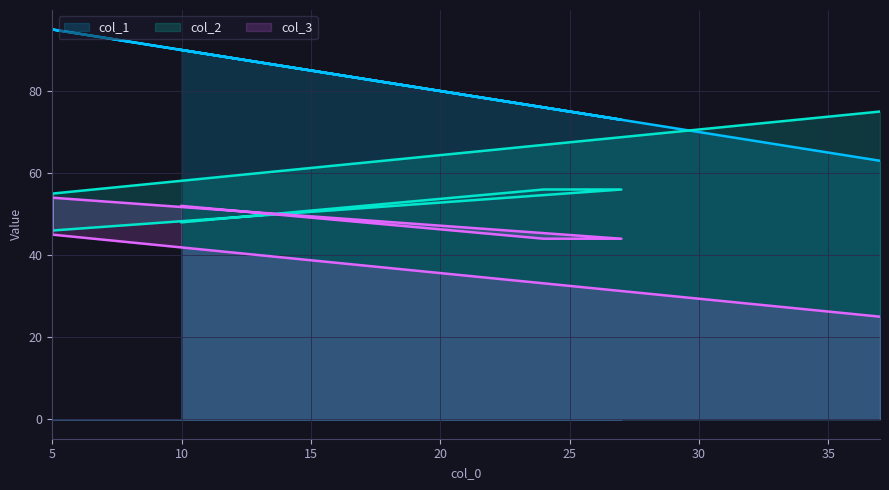

Where is the first local maximum for col_3?

5